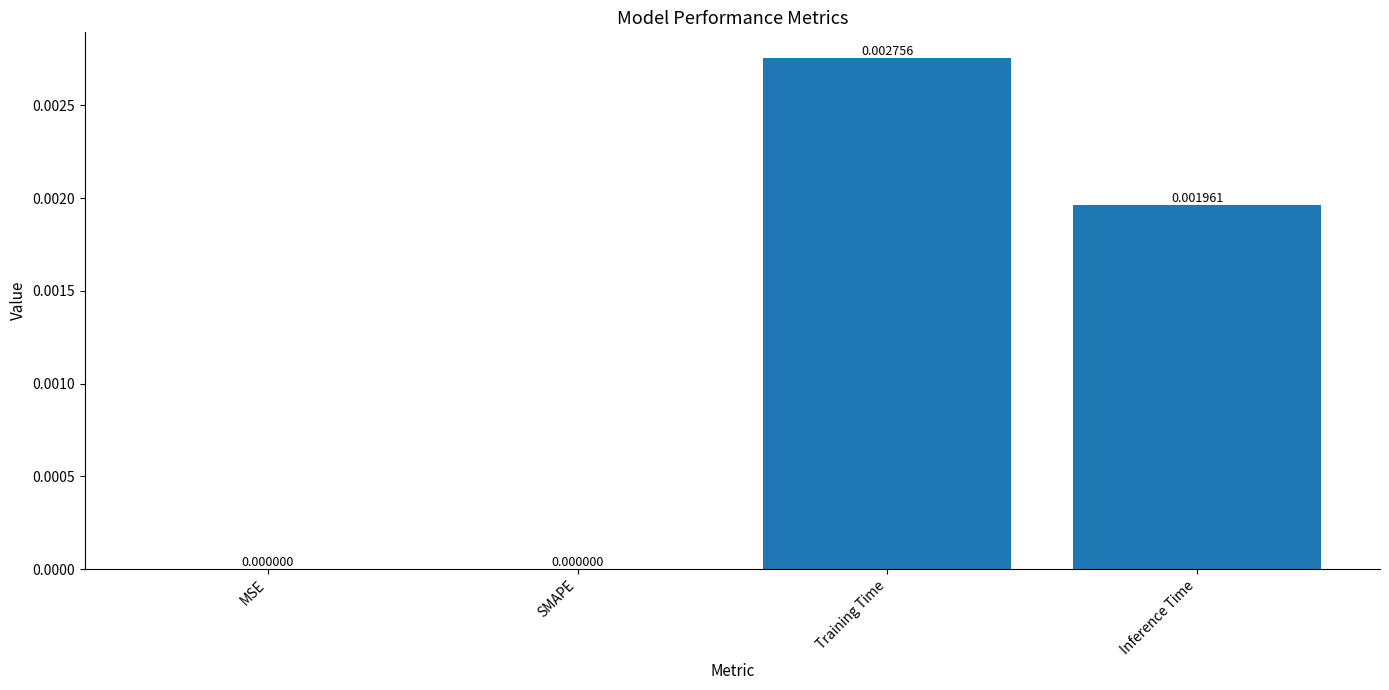

Count the values in the range 0 to 1.

4